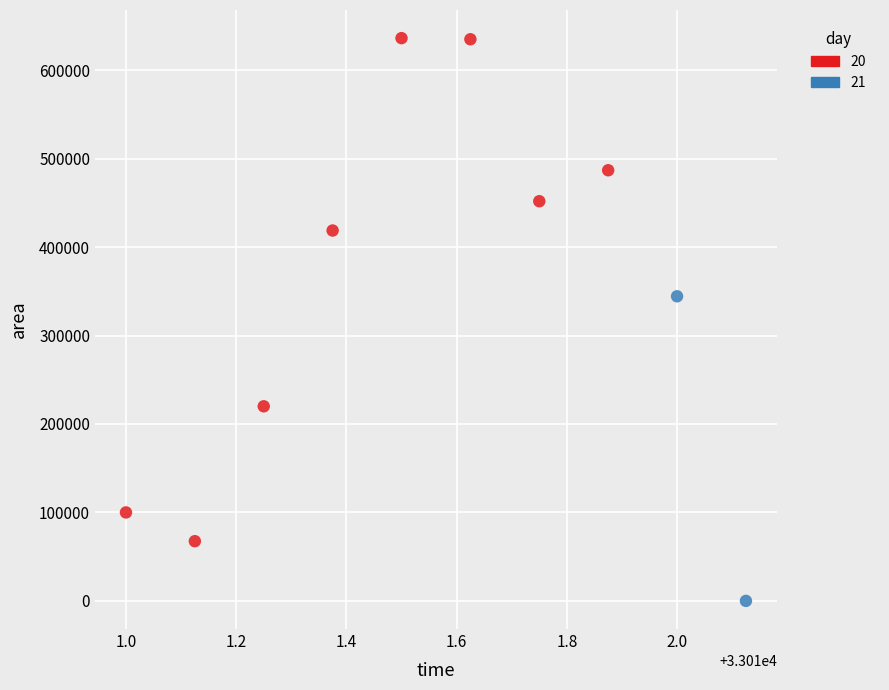

What are all the series names shown in the legend?

20, 21